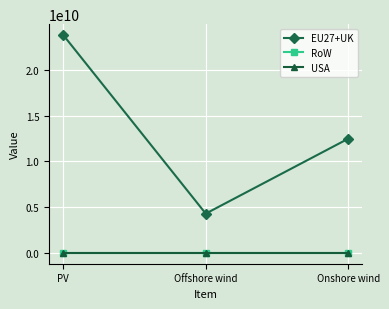

Does the chart have visible grid lines?

Yes